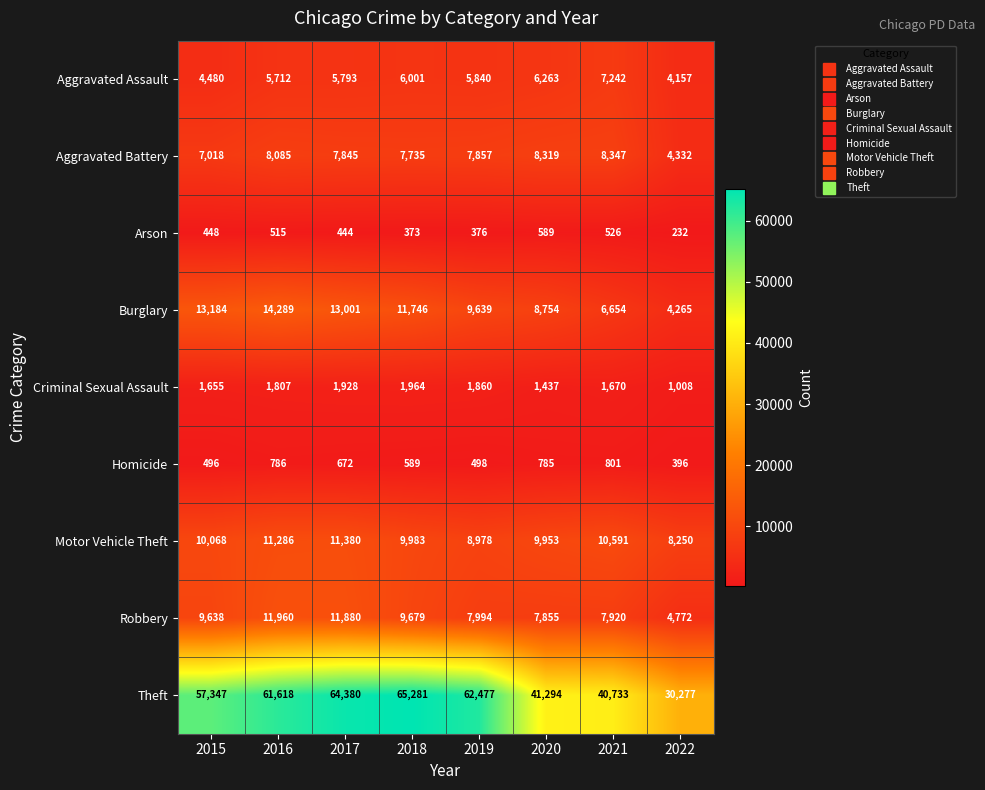

At which label is Motor Vehicle Theft closest to 9815?

2020